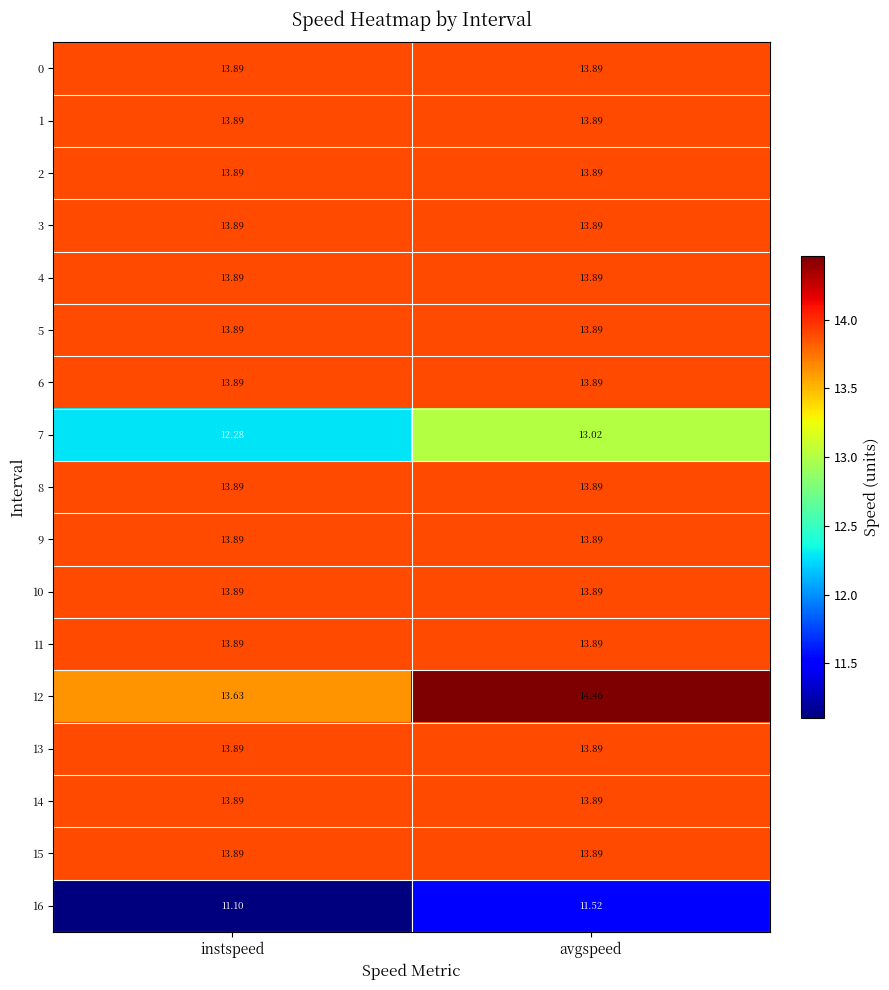

Which label corresponds to the largest value in the chart?

avgspeed